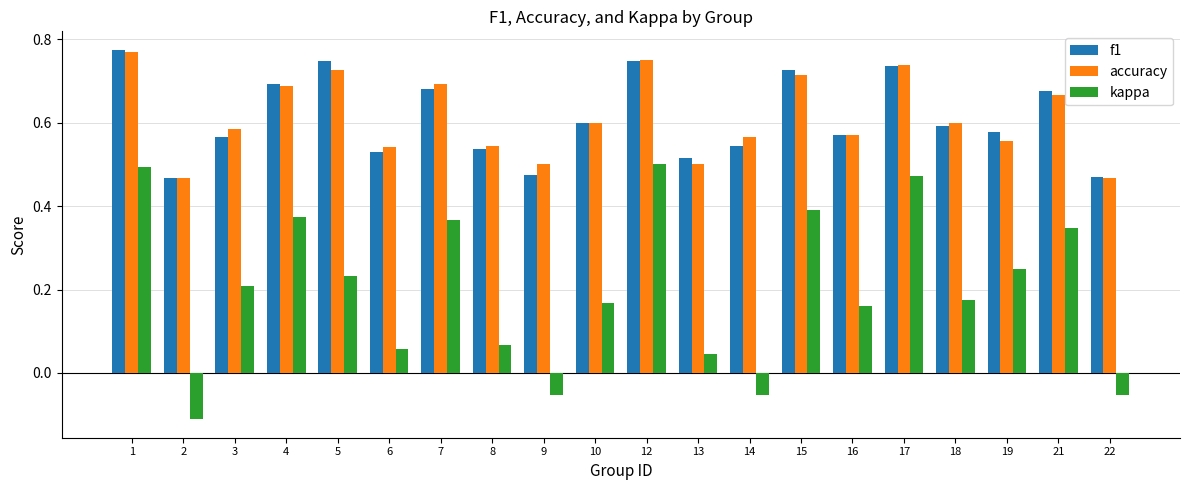

What is the sum of all kappa values?

4.0